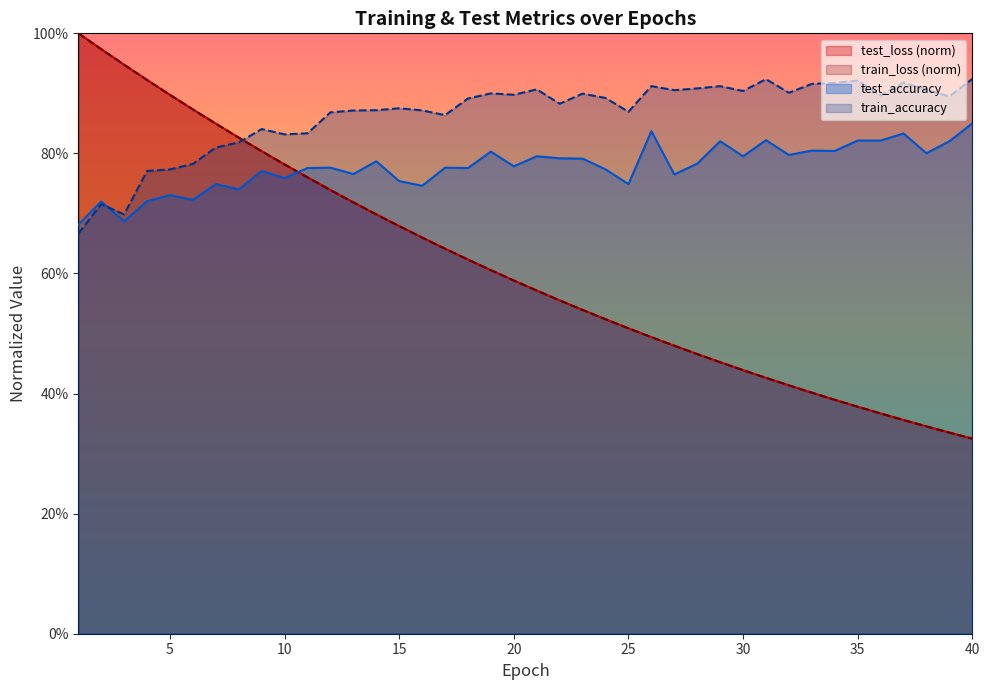

Reading left to right, extract all data points from this chart.

test_loss: 1.0	1.0	0.9	0.9	0.9	0.9	0.8	0.8	0.8	0.8	0.8	0.7	0.7	0.7	0.7	0.7	0.6	0.6	0.6	0.6	0.6	0.6	0.5	0.5	0.5	0.5	0.5	0.5	0.5	0.4	0.4	0.4	0.4	0.4	0.4	0.4	0.4	0.3	0.3	0.3
train_loss: 1.0	1.0	0.9	0.9	0.9	0.9	0.8	0.8	0.8	0.8	0.8	0.7	0.7	0.7	0.7	0.7	0.6	0.6	0.6	0.6	0.6	0.6	0.5	0.5	0.5	0.5	0.5	0.5	0.5	0.4	0.4	0.4	0.4	0.4	0.4	0.4	0.4	0.3	0.3	0.3
test_accuracy: 0.7	0.7	0.7	0.7	0.7	0.7	0.7	0.7	0.8	0.8	0.8	0.8	0.8	0.8	0.8	0.7	0.8	0.8	0.8	0.8	0.8	0.8	0.8	0.8	0.7	0.8	0.8	0.8	0.8	0.8	0.8	0.8	0.8	0.8	0.8	0.8	0.8	0.8	0.8	0.8
train_accuracy: 0.7	0.7	0.7	0.8	0.8	0.8	0.8	0.8	0.8	0.8	0.8	0.9	0.9	0.9	0.9	0.9	0.9	0.9	0.9	0.9	0.9	0.9	0.9	0.9	0.9	0.9	0.9	0.9	0.9	0.9	0.9	0.9	0.9	0.9	0.9	0.9	0.9	0.9	0.9	0.9